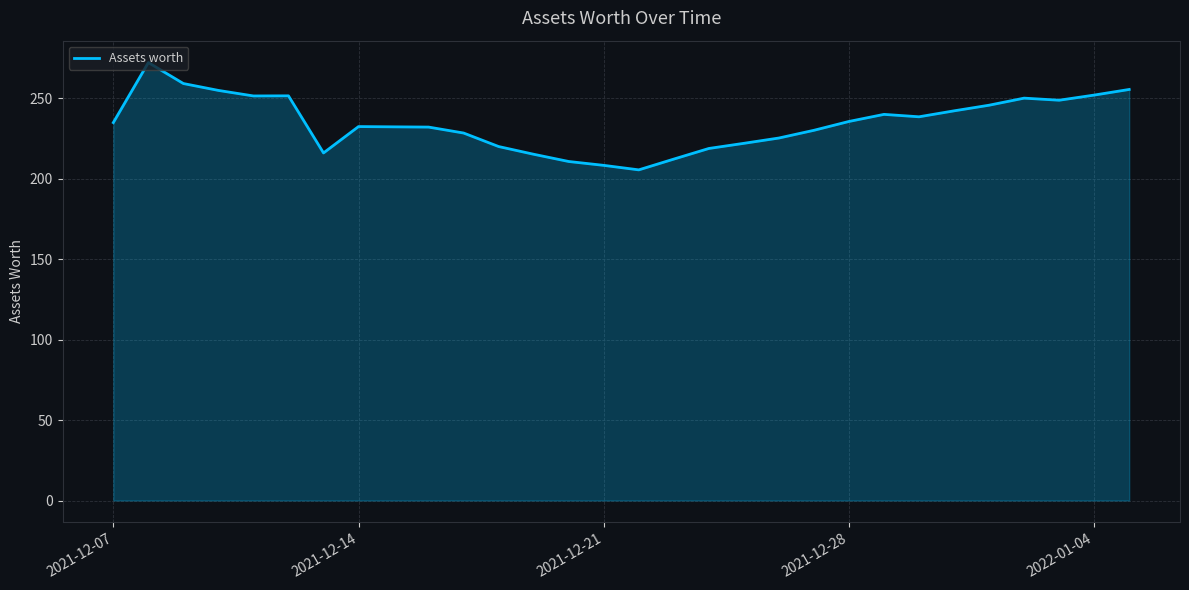

What is the difference between the maximum and minimum values?

66.7